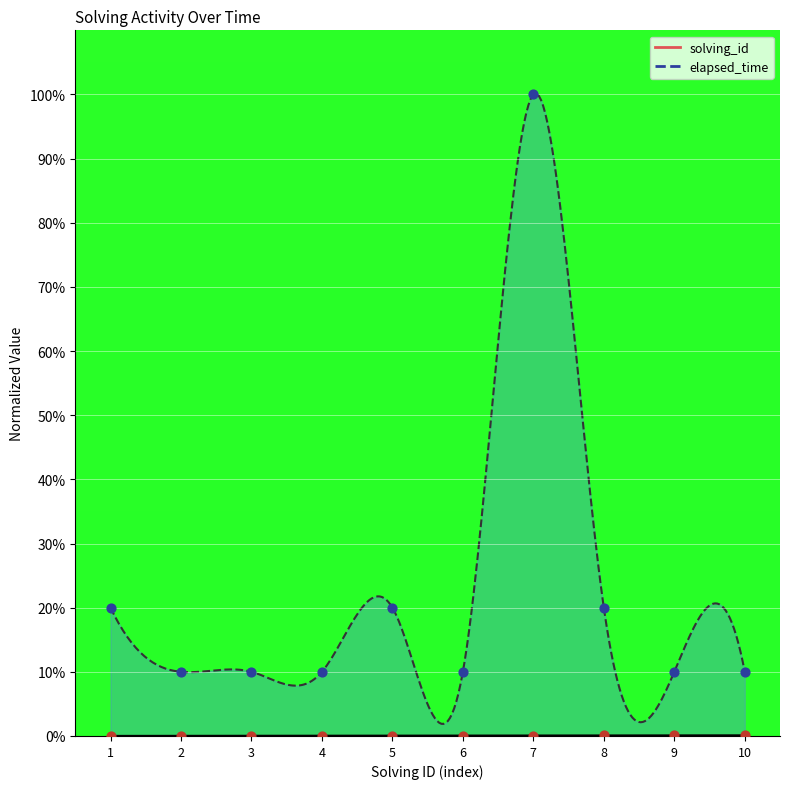

What are all the series names shown in the legend?

solving_id, elapsed_time